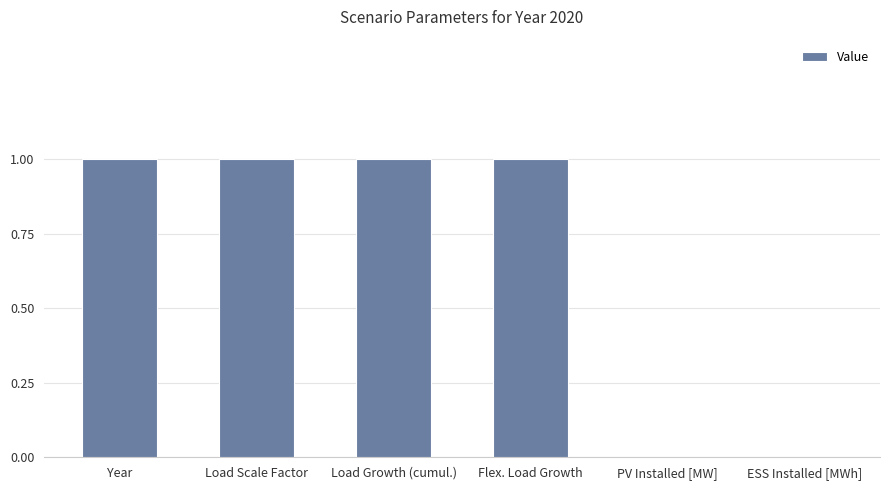

What is the sum of all values?

4